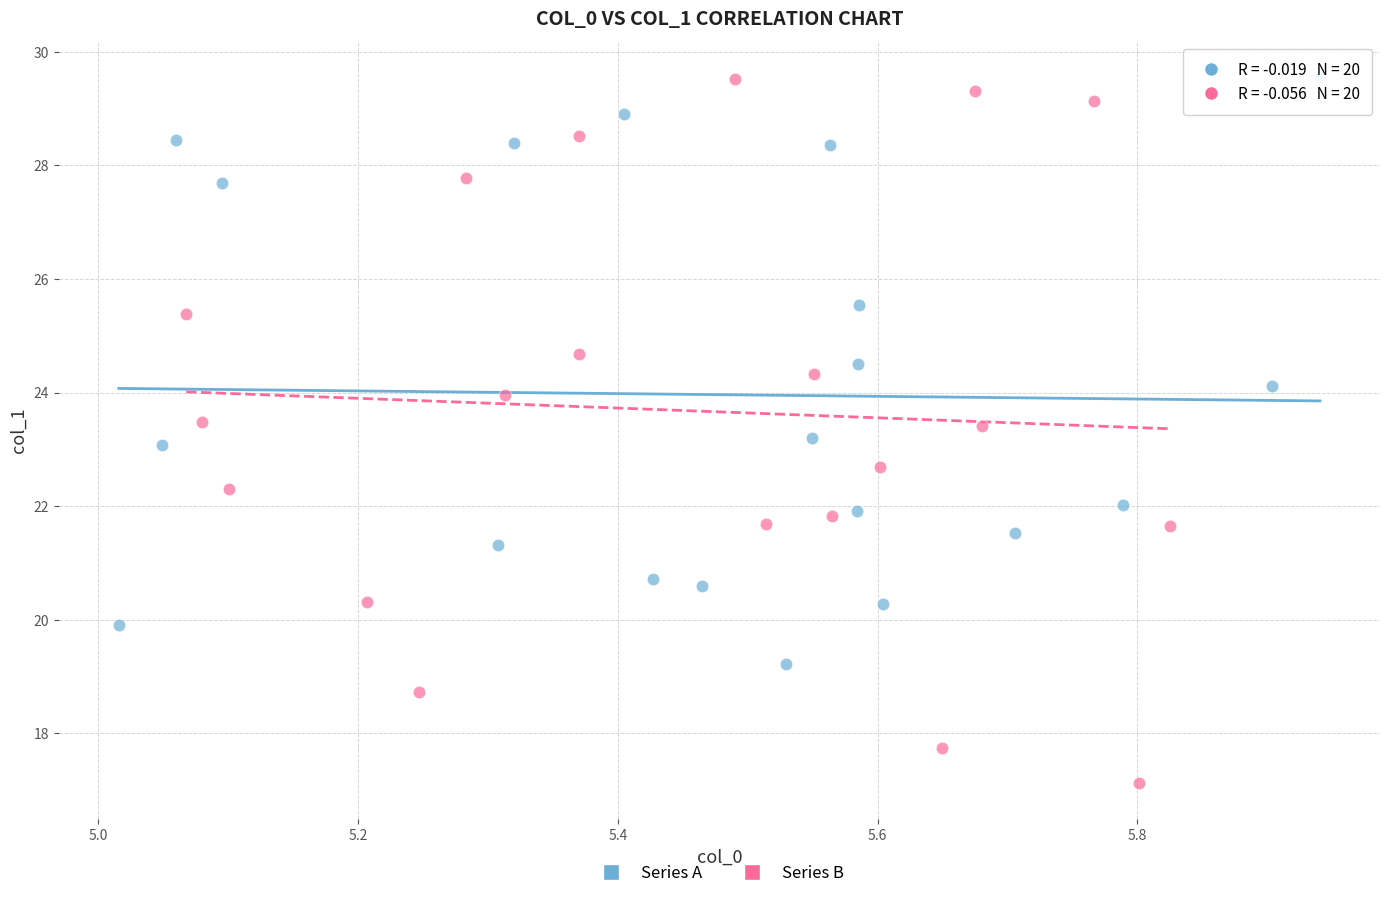

Which series has the widest spread of Y values?

Series B